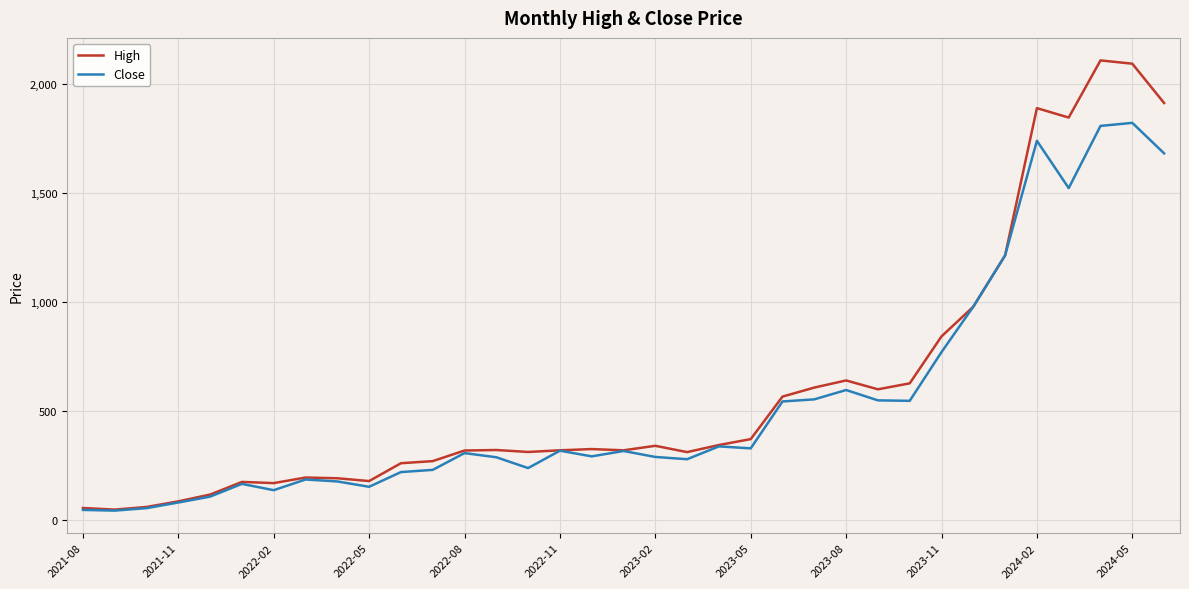

Rank the series by their maximum value, from highest to lowest.

High, Close